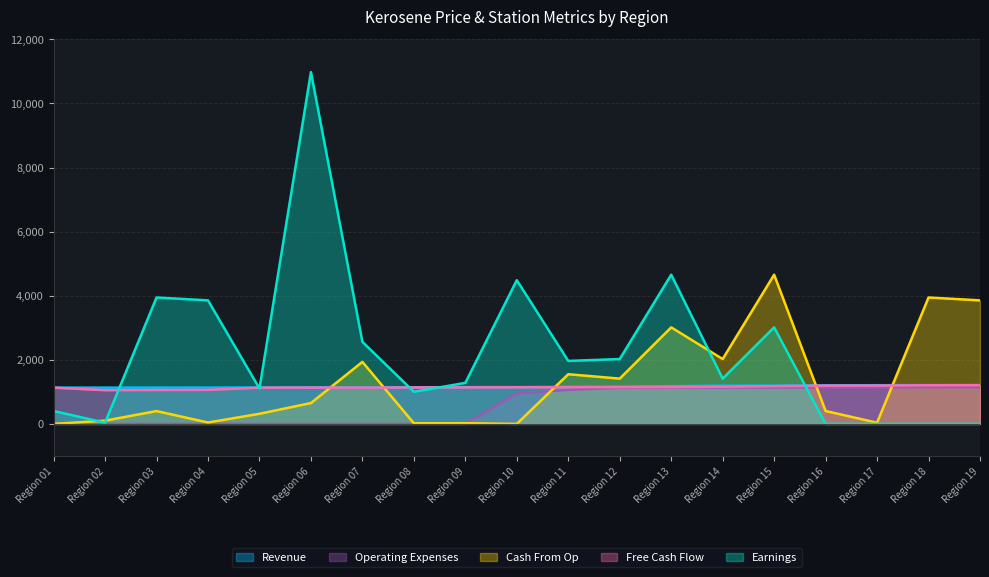

True or false: Revenue and Earnings cross at least once.

True